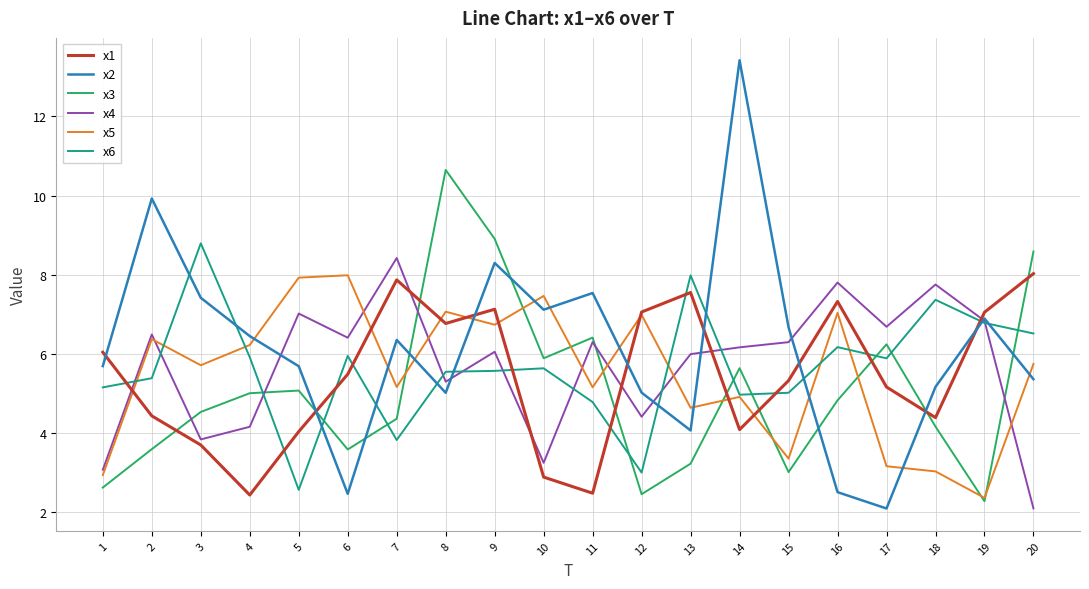

How many lines are shown in the chart?

6